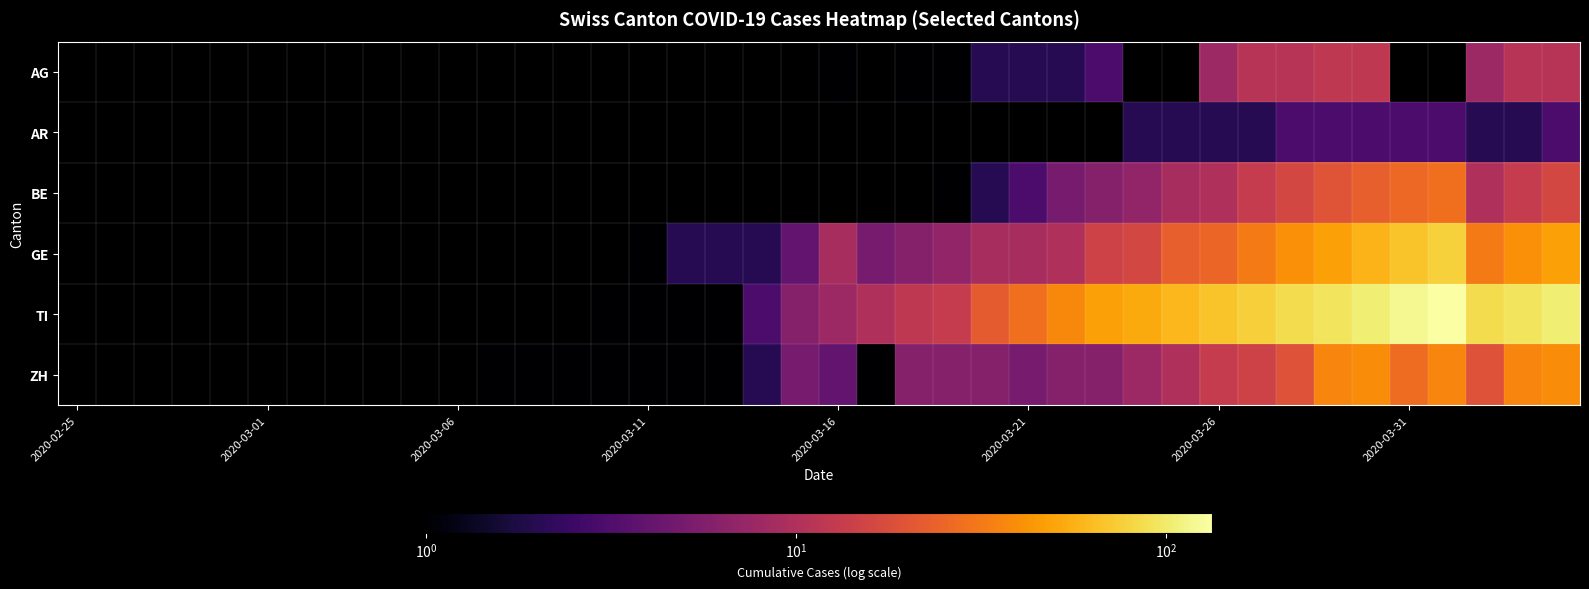

Reading left to right, what are all the values shown in this chart?

AG: 0	0	0	0	0	0	0	0	0	0	0	0	0	0	0	0	0	0	0	0	1	0	1	1	2	2	2	3	0	0	8	11	11	12	12	0	0	8	11	11
AR: 0	0	0	0	0	0	0	0	0	0	0	0	0	0	0	0	0	0	0	0	0	0	0	0	0	0	0	0	2	2	2	2	3	3	3	3	3	2	2	3
BE: 0	0	0	0	0	0	0	0	0	0	0	0	0	0	0	0	0	0	0	0	0	0	0	1	2	3	5	6	7	9	10	13	16	20	23	26	28	10	13	16
GE: 0	0	0	0	0	0	0	0	0	0	0	0	0	0	0	1	2	2	2	4	9	5	6	7	9	9	10	15	16	23	25	32	40	48	58	68	77	32	40	48
TI: 0	0	0	0	0	0	0	0	0	0	0	0	0	0	1	1	1	1	3	6	8	10	12	13	22	28	37	48	53	60	67	76	87	93	105	120	132	87	93	105
ZH: 0	0	0	0	0	0	0	0	0	0	0	1	1	1	1	1	1	1	2	5	4	1	6	6	6	5	6	6	8	10	13	15	19	36	39	27	36	19	36	39